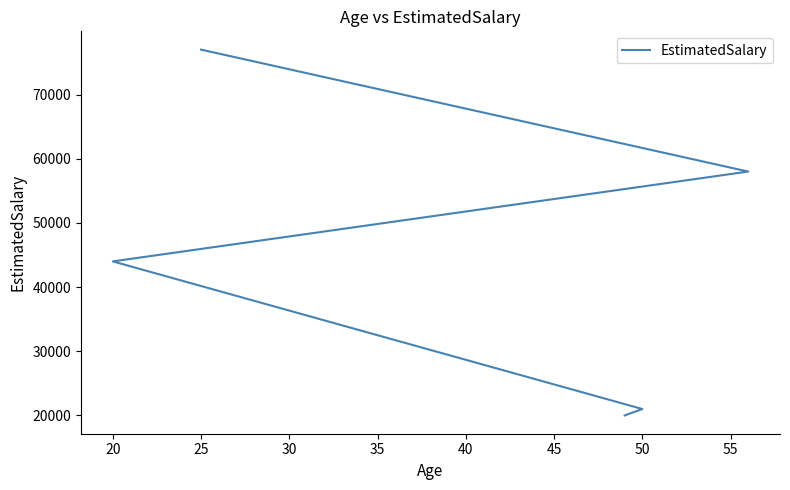

Reading left to right, what are all the values shown in this chart?

20000	21000	44000	58000	77000